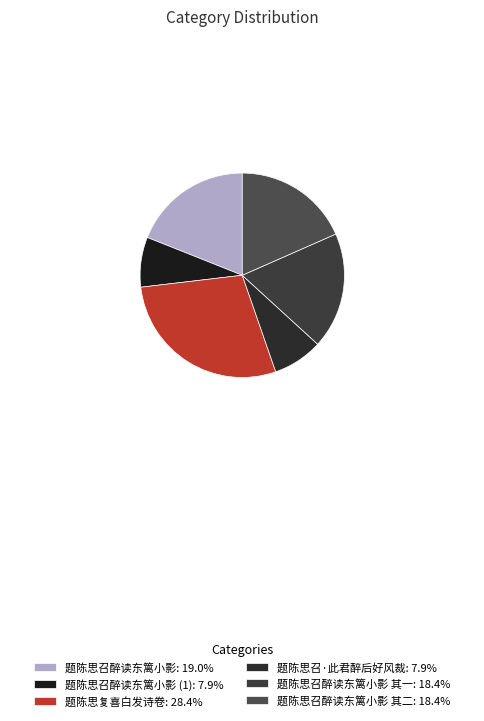

How many slices are in this pie chart?

6